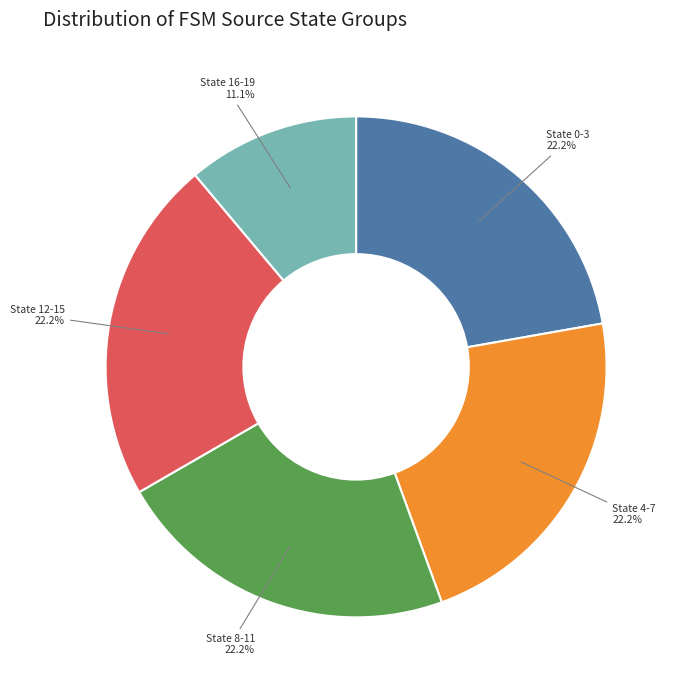

Approximately how many times larger is the value at State 0-3 compared to State 8-11?

1.0